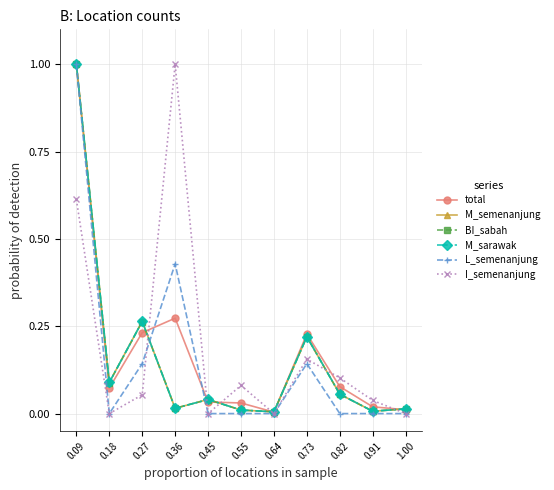

Where is M_sarawak nearest to the value 0?

0.64